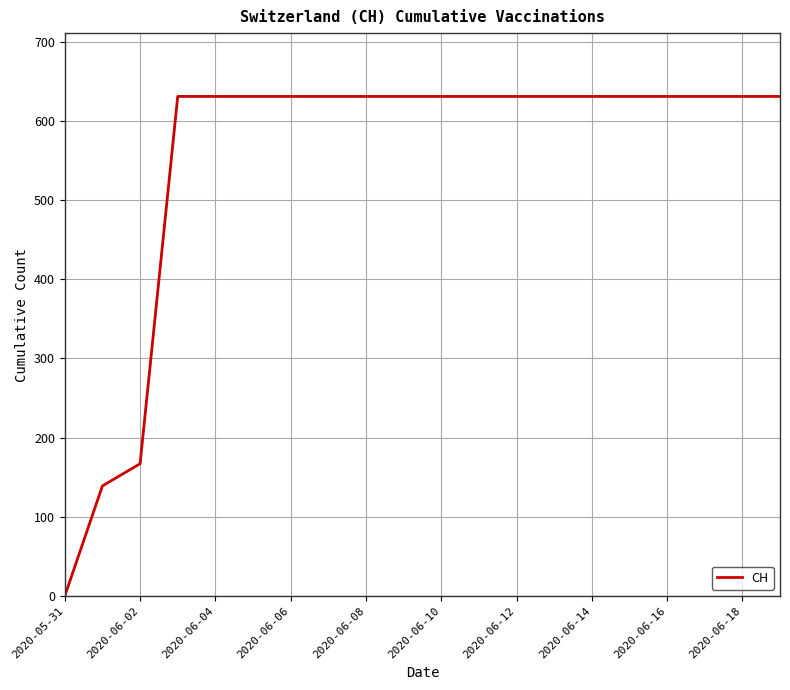

What is the difference between the second highest and minimum values?

631